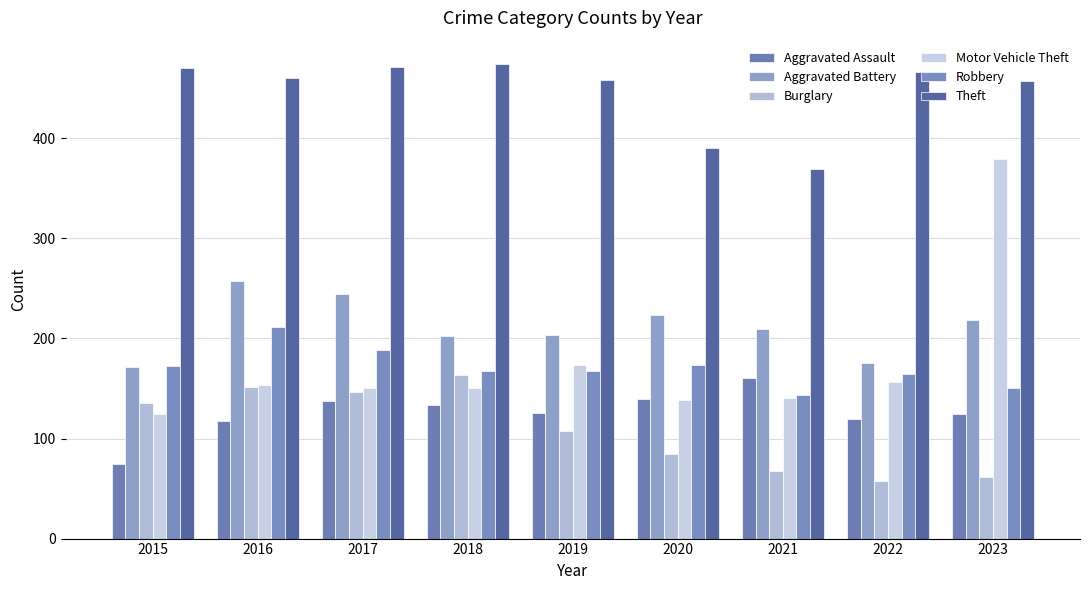

Reading left to right, list all the values displayed in this chart.

Aggravated Assault: 2015=75	2016=118	2017=138	2018=134	2019=126	2020=140	2021=161	2022=120	2023=125
Aggravated Battery: 2015=172	2016=257	2017=244	2018=202	2019=203	2020=223	2021=209	2022=176	2023=218
Burglary: 2015=136	2016=152	2017=147	2018=164	2019=108	2020=85	2021=68	2022=58	2023=62
Motor Vehicle Theft: 2015=125	2016=154	2017=151	2018=151	2019=174	2020=139	2021=141	2022=157	2023=379
Robbery: 2015=173	2016=211	2017=189	2018=168	2019=168	2020=174	2021=144	2022=165	2023=151
Theft: 2015=470	2016=460	2017=471	2018=474	2019=458	2020=390	2021=369	2022=466	2023=457